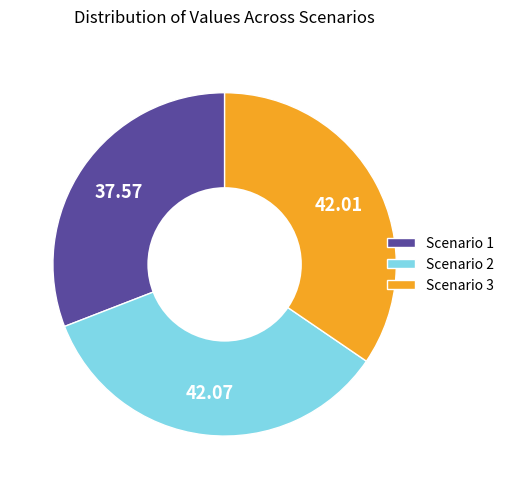

What is the ratio of the value at Scenario 3 to the value at Scenario 2?

1.0